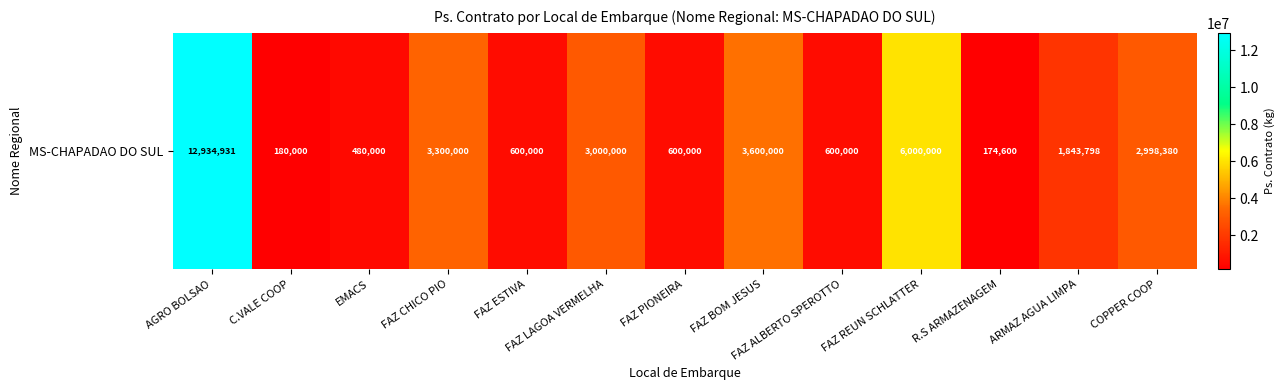

Reading left to right, extract all data points from this chart.

AGRO BOLSAO=12934931	C.VALE COOP=180000	EMACS=480000	FAZ CHICO PIO=3300000	FAZ ESTIVA=600000	FAZ LAGOA VERMELHA=3000000	FAZ PIONEIRA=600000	FAZ BOM JESUS=3600000	FAZ ALBERTO SPEROTTO=600000	FAZ REUN SCHLATTER=6000000	R.S ARMAZENAGEM=174600	ARMAZ AGUA LIMPA=1843798	COPPER COOP=2998380